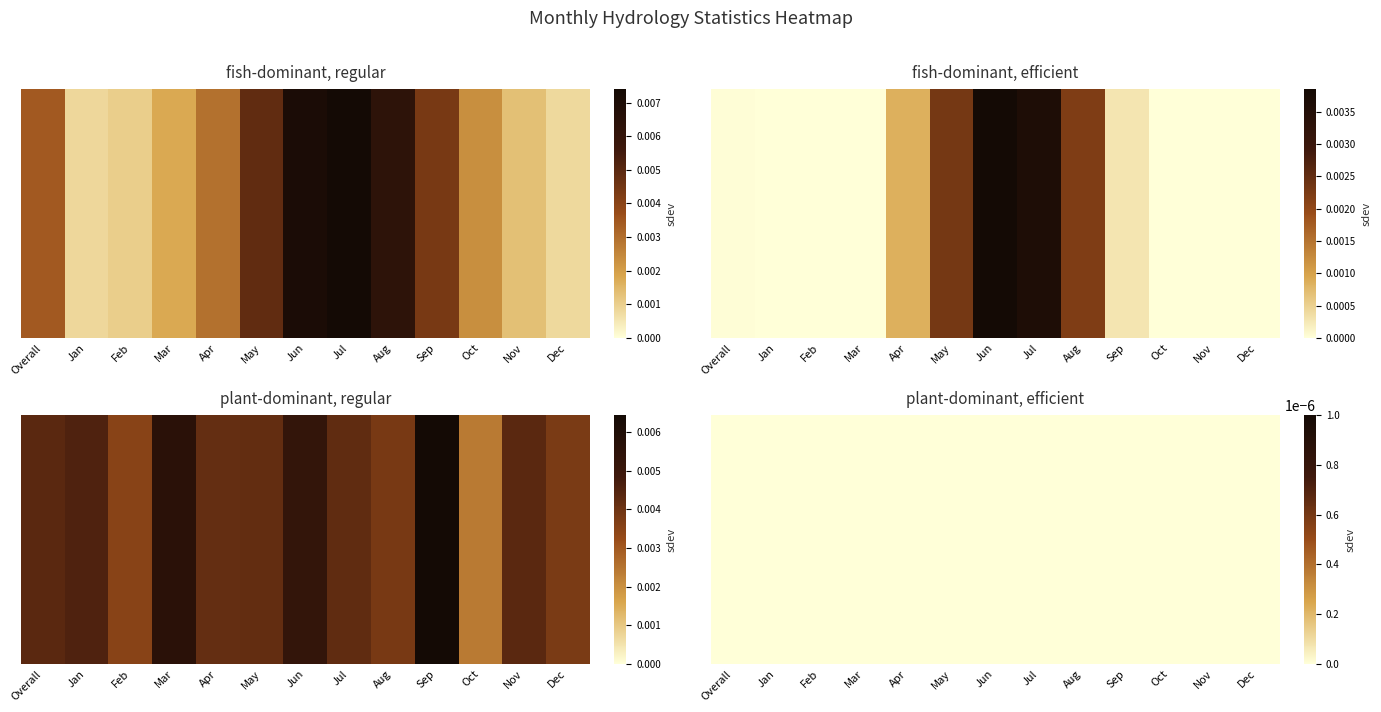

True or false: evap.mean has a value of 0.0 at Feb.

True